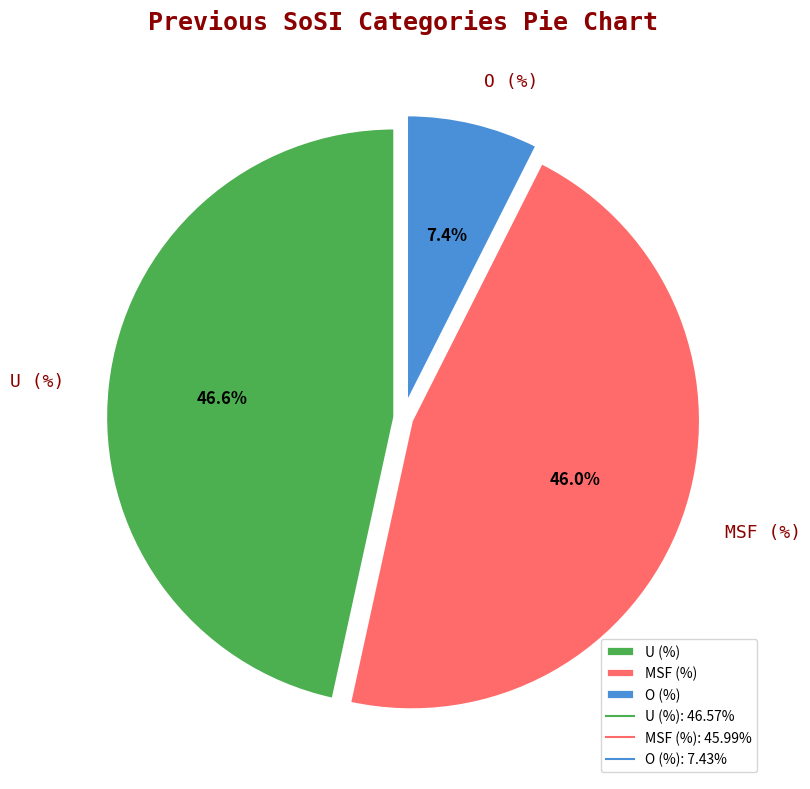

To the nearest percent, what portion does MSF (%) represent?

46%